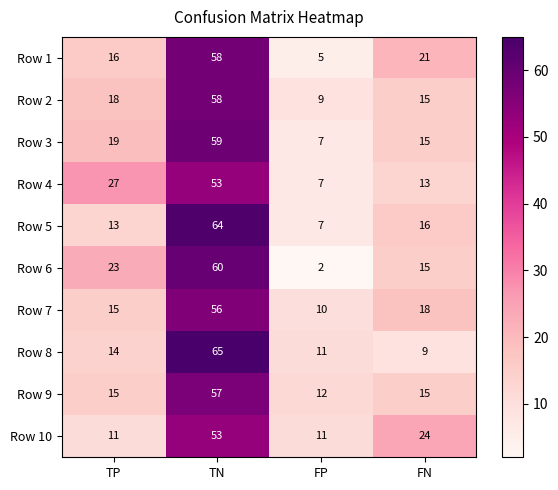

Where is Row 3 nearest to the value 33?

TP